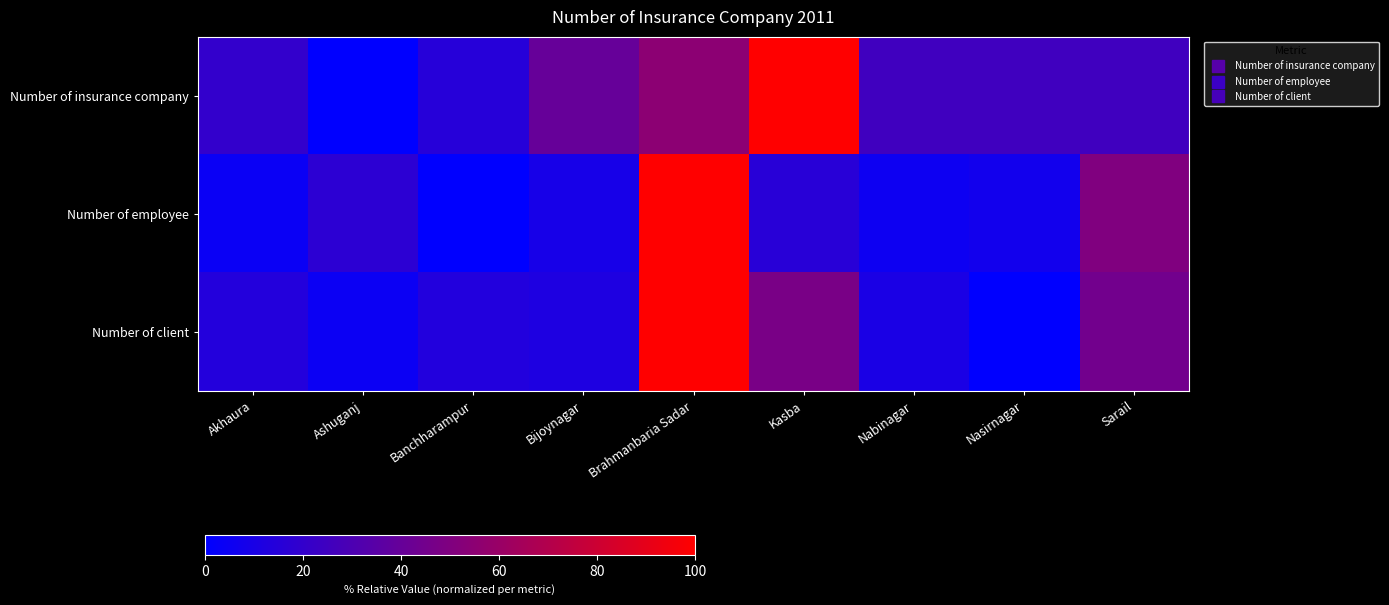

Rank the series by their maximum value, from lowest to highest.

Number of insurance company, Number of employee, Number of client